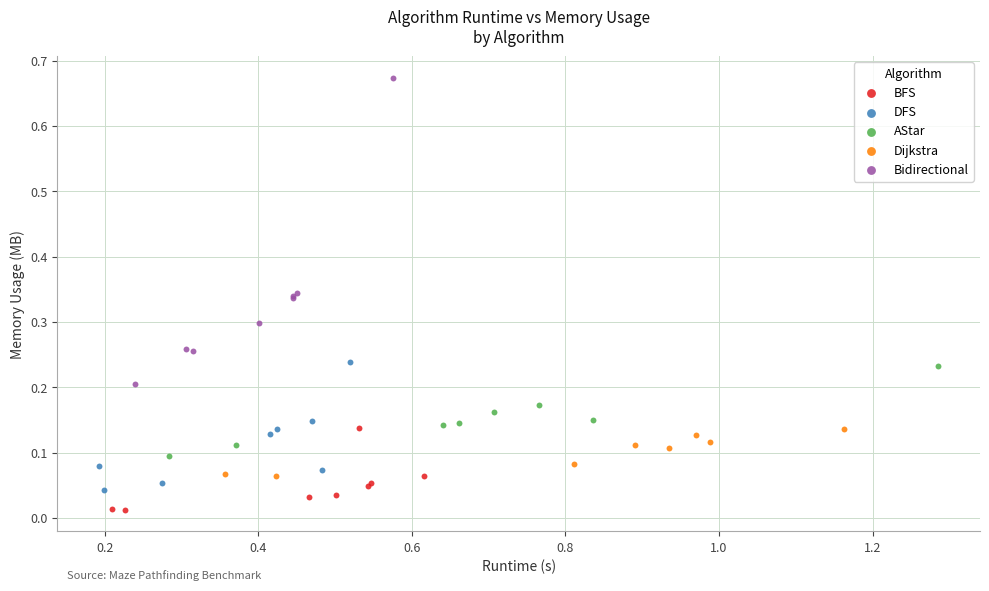

Which series reaches the maximum Y coordinate?

Bidirectional